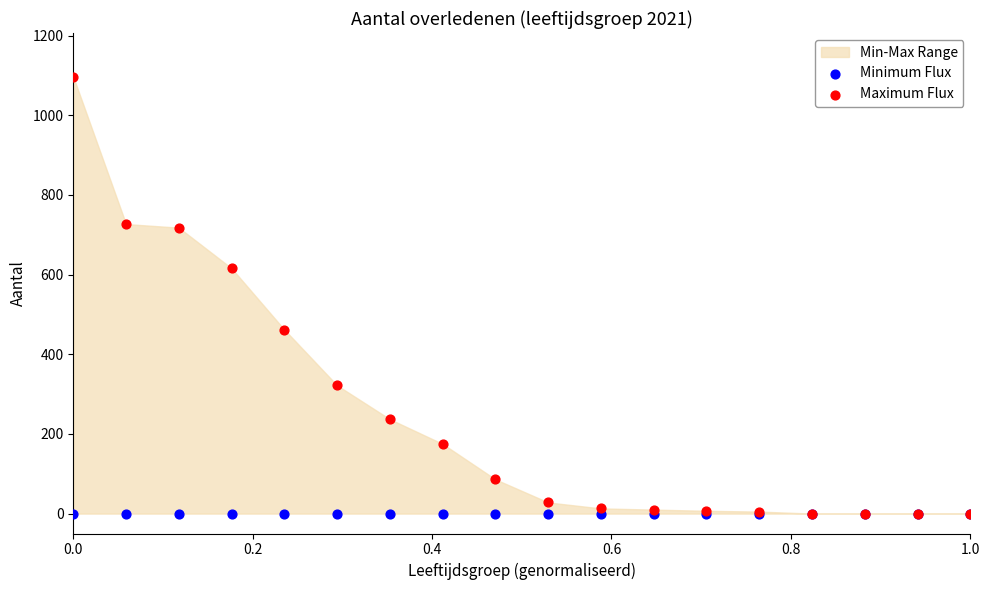

In the Maximum Flux series, what Y value is closest to 548?

616